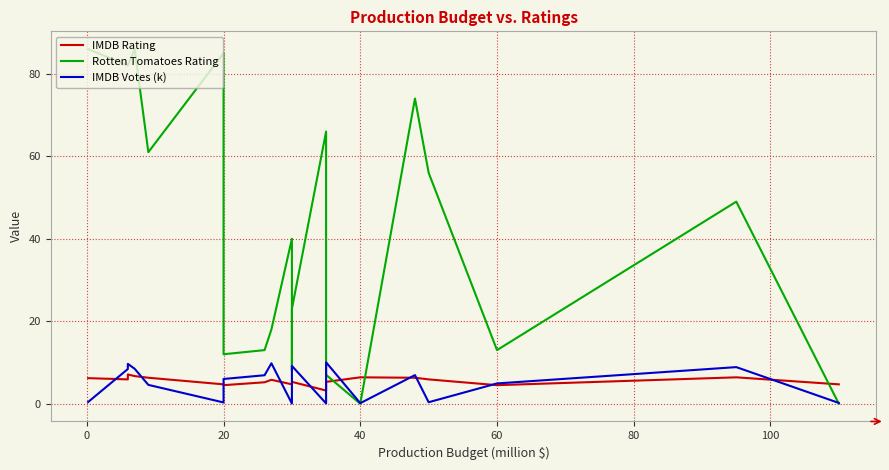

Reading right to left, list all the values displayed in this chart.

IMDB Rating: 4.7	6.4	4.5	5.9	6.3	6.4	5.3	3.2	5.3	4.7	4.7	5.8	5.2	4.5	4.7	6.3	6.7	7.1	5.9	6.2
Rotten Tomatoes Rating: 0.0	49.0	13.0	56.0	74.0	0.0	7.0	66.0	23.0	8.0	40.0	18.0	13.0	12.0	85.0	61.0	86.0	82.0	82.0	86.0
IMDB Votes (k): 0.2	8.9	4.9	0.4	6.9	0.1	10.0	0.1	9.2	6.8	0.0	9.8	6.9	6.0	0.3	4.6	8.5	9.7	8.4	0.4